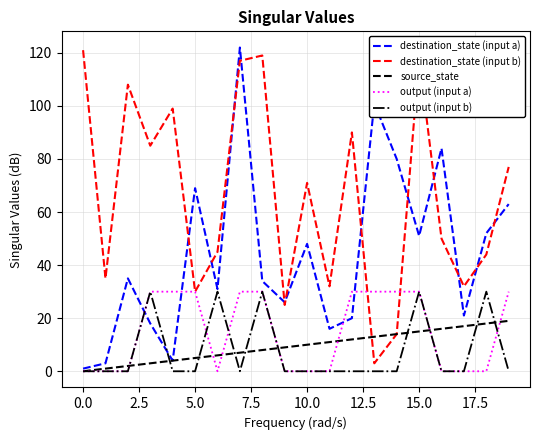

True or false: destination_state (input b) and output (input b) cross at least once.

False